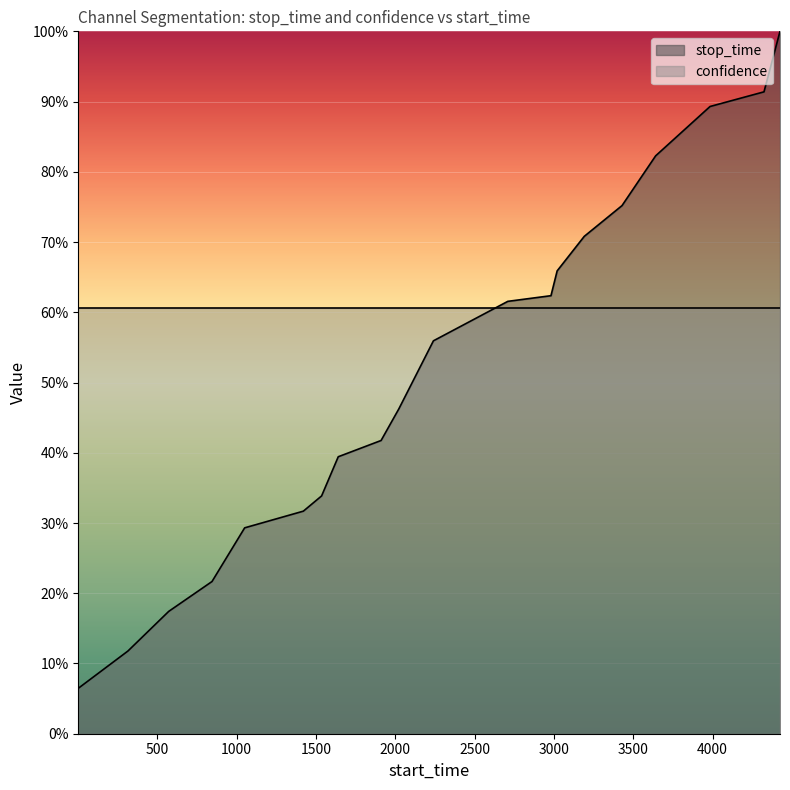

True or false: the data shows 0.1 at 2022.

False